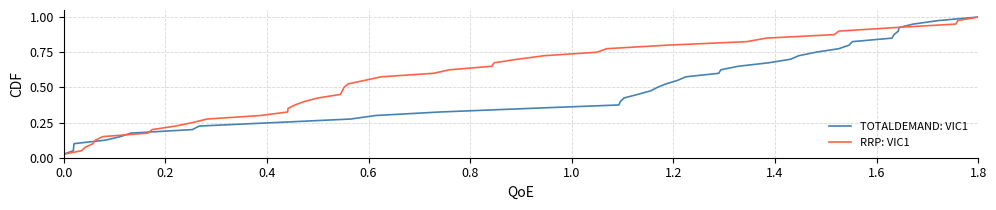

List the series in order of their peak value, highest first.

TOTALDEMAND: VIC1, RRP: VIC1